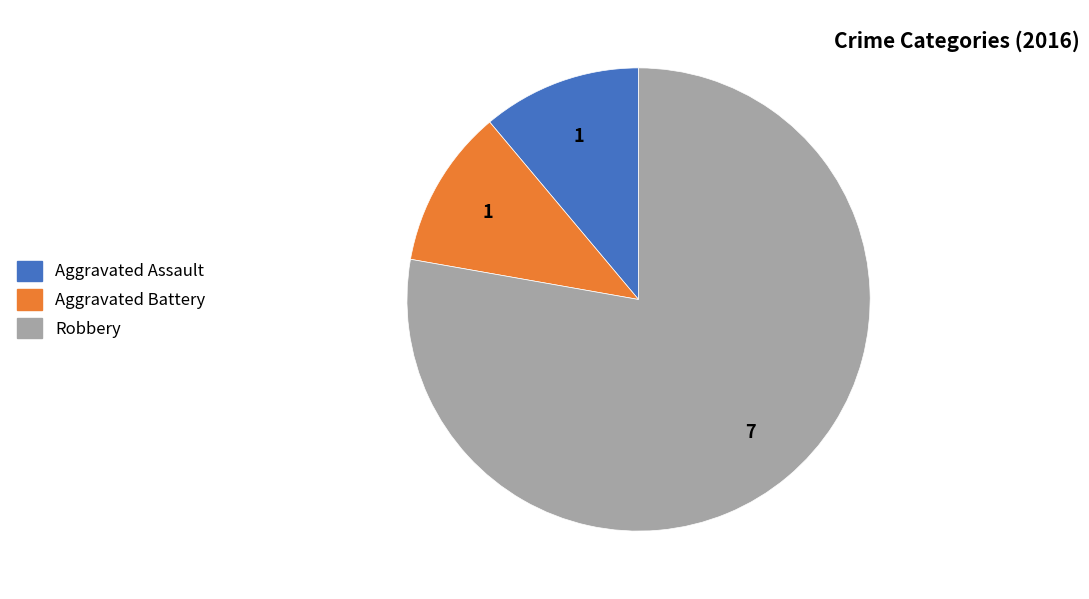

Which slice is the largest?

Robbery